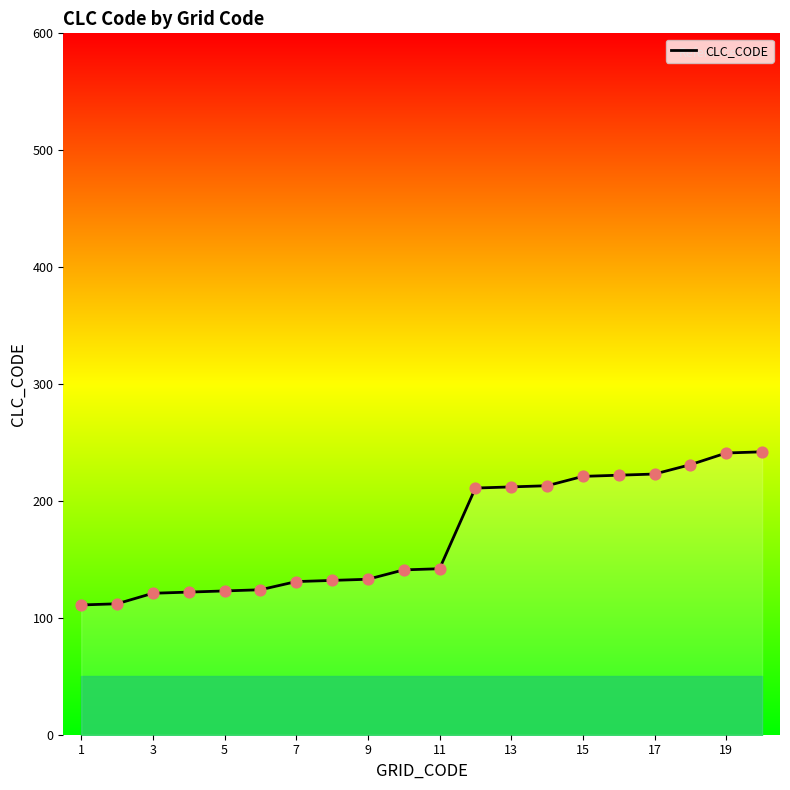

What is the difference between the maximum and minimum values?

131